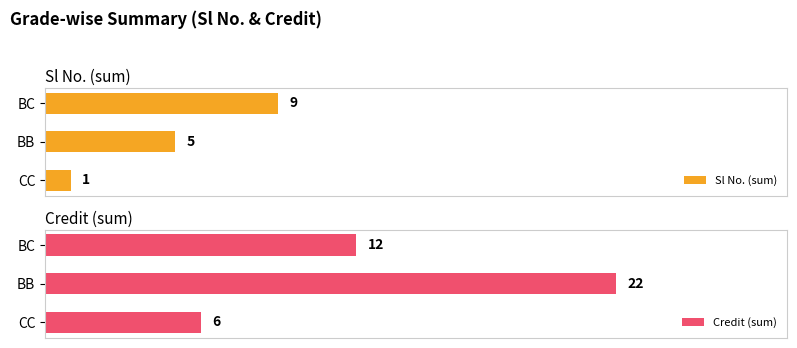

Rank the categories by Sl No. (sum) value from lowest to highest.

CC, BB, BC